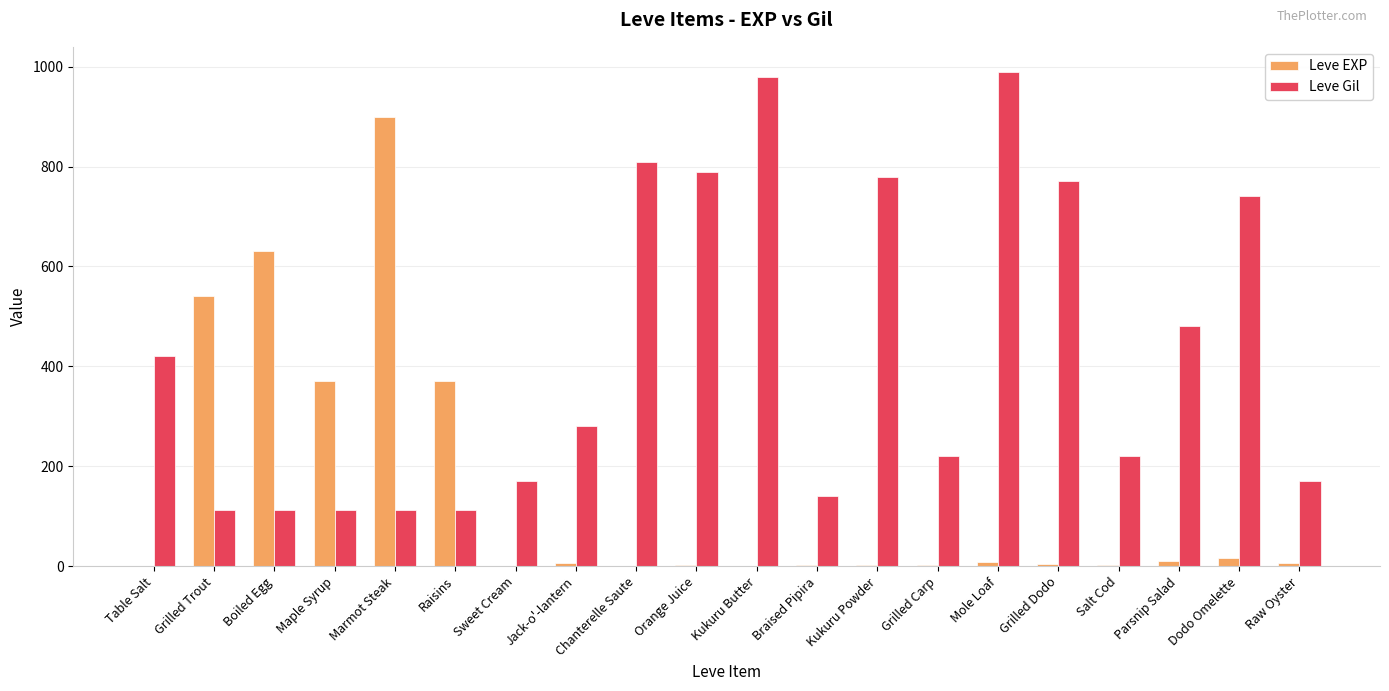

Are the bars grouped side by side (vs. stacked)?

Yes